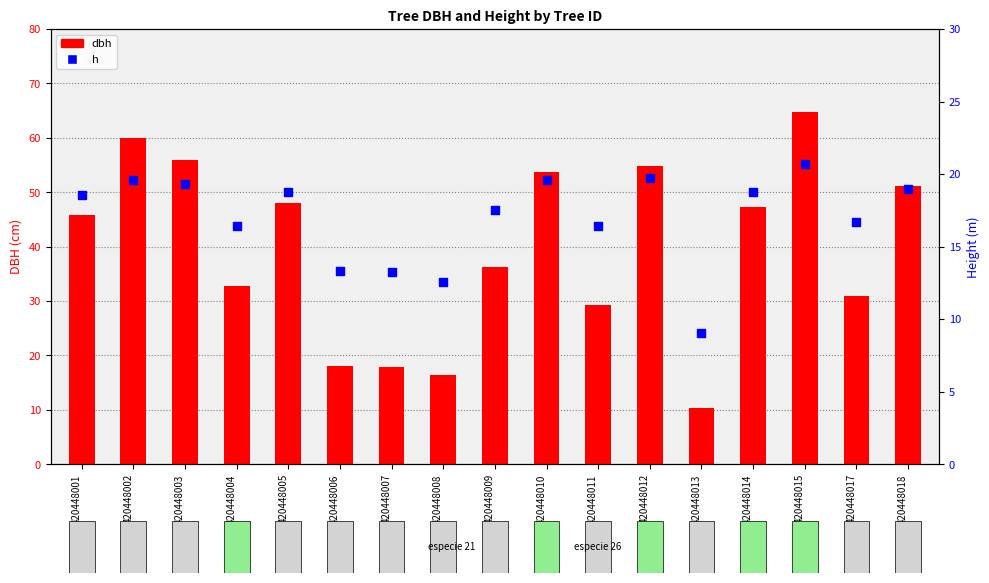

What are all the series names shown in the legend?

dbh, h